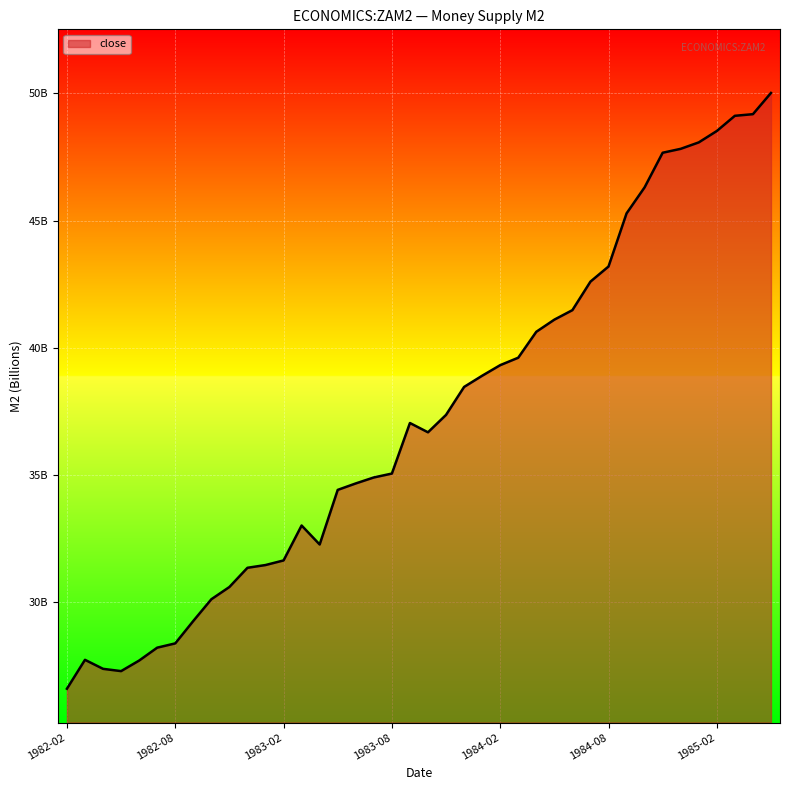

Does the chart have visible grid lines?

Yes